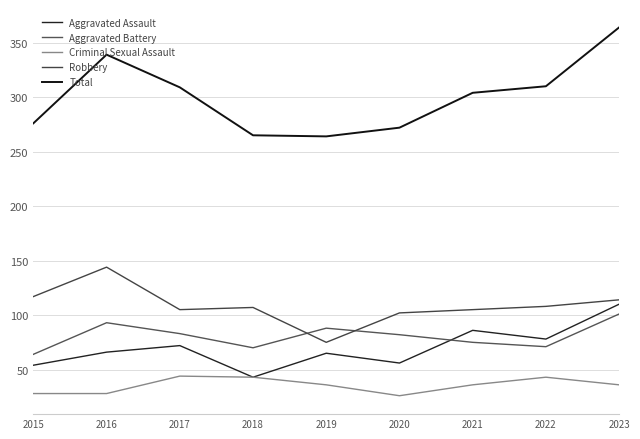

True or false: Aggravated Battery has more than 0 points higher than both neighbors.

True